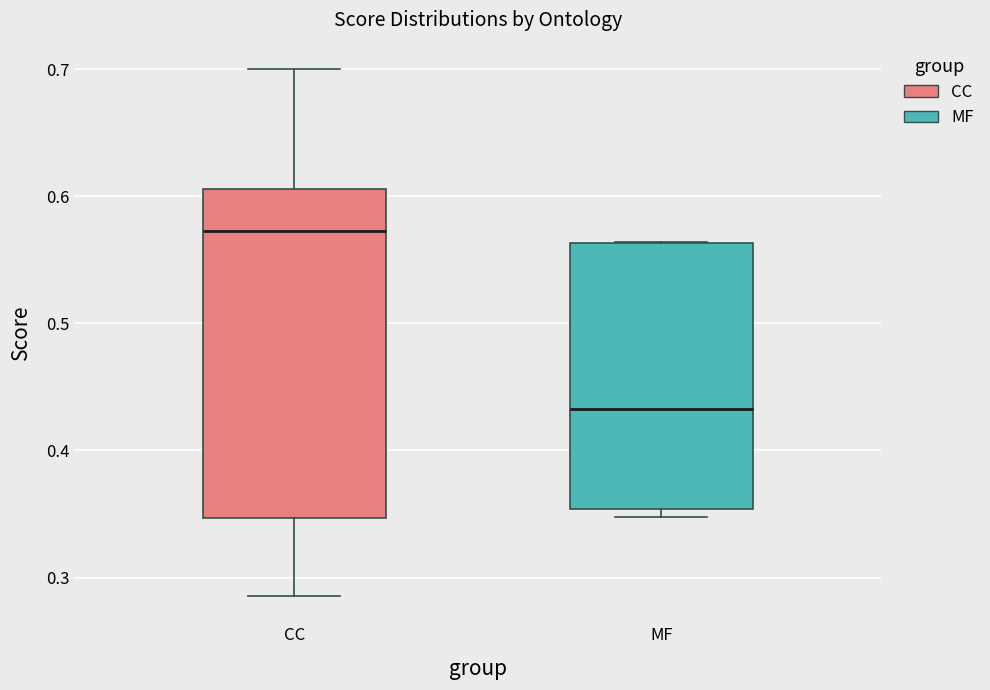

Reading left to right, transcribe this box plot: for each box, give where its median line is, the range the box spans, and where its two whiskers end, as read against the y-axis. The values are not printed on the chart, so give them approximately, as read against the axis.

CC: median 0.57, box 0.35 to 0.61, whiskers 0.29 to 0.70
MF: median 0.43, box 0.35 to 0.56, whiskers 0.35 (just below the box's lower edge) to 0.56